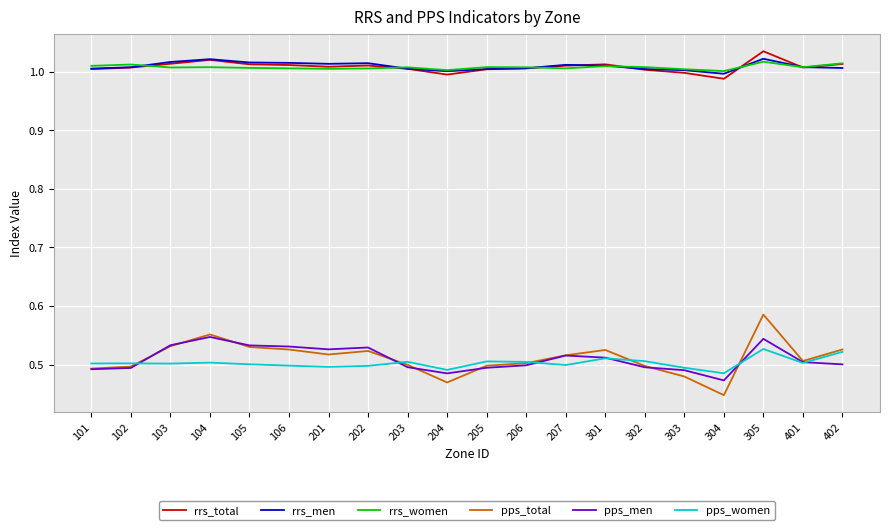

True or false: rrs_women and rrs_men intersect in this chart.

True